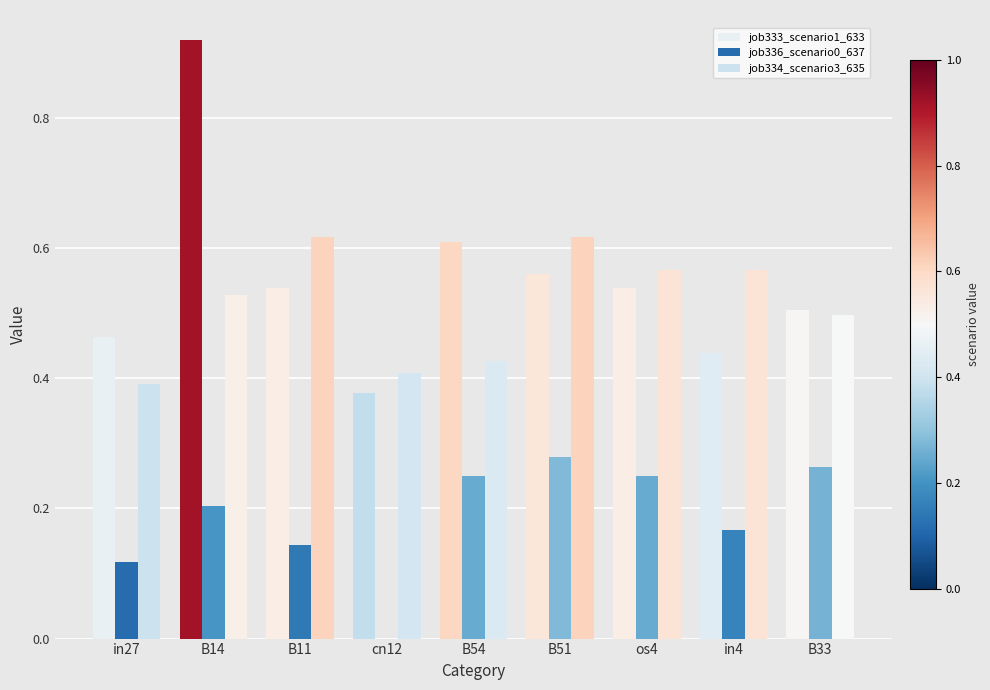

Reading right to left, list all the values displayed in this chart.

job333_scenario1_633: 0.5	0.4	0.5	0.6	0.6	0.4	0.5	0.9	0.5
job336_scenario0_637: 0.3	0.2	0.2	0.3	0.2	0.0	0.1	0.2	0.1
job334_scenario3_635: 0.5	0.6	0.6	0.6	0.4	0.4	0.6	0.5	0.4